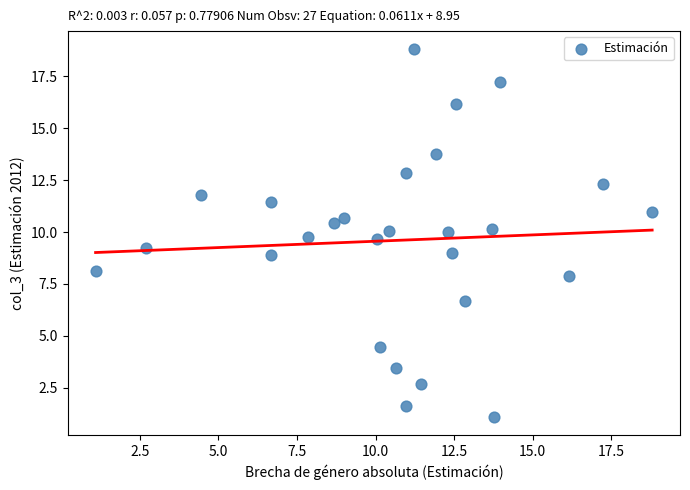

What is the range of X values (max minus min)?

17.7